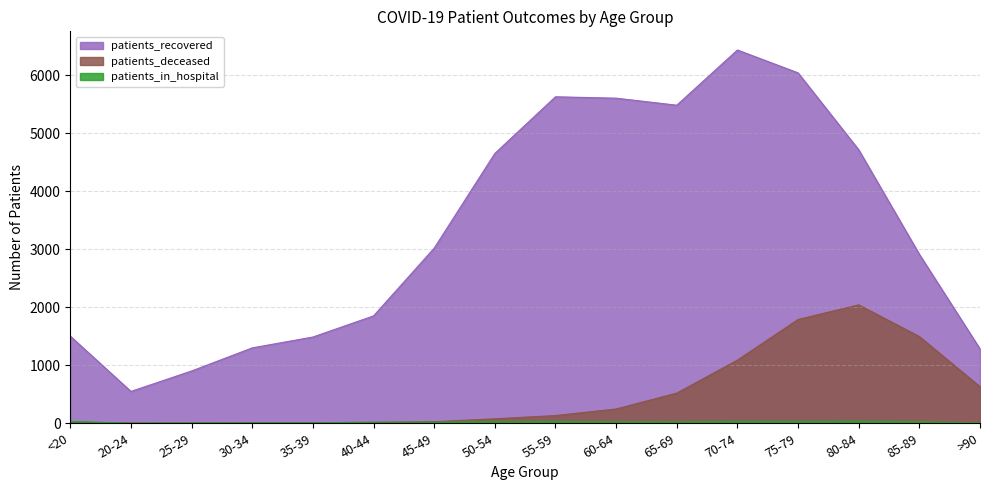

What is the highest value of the patients_deceased series?

2040